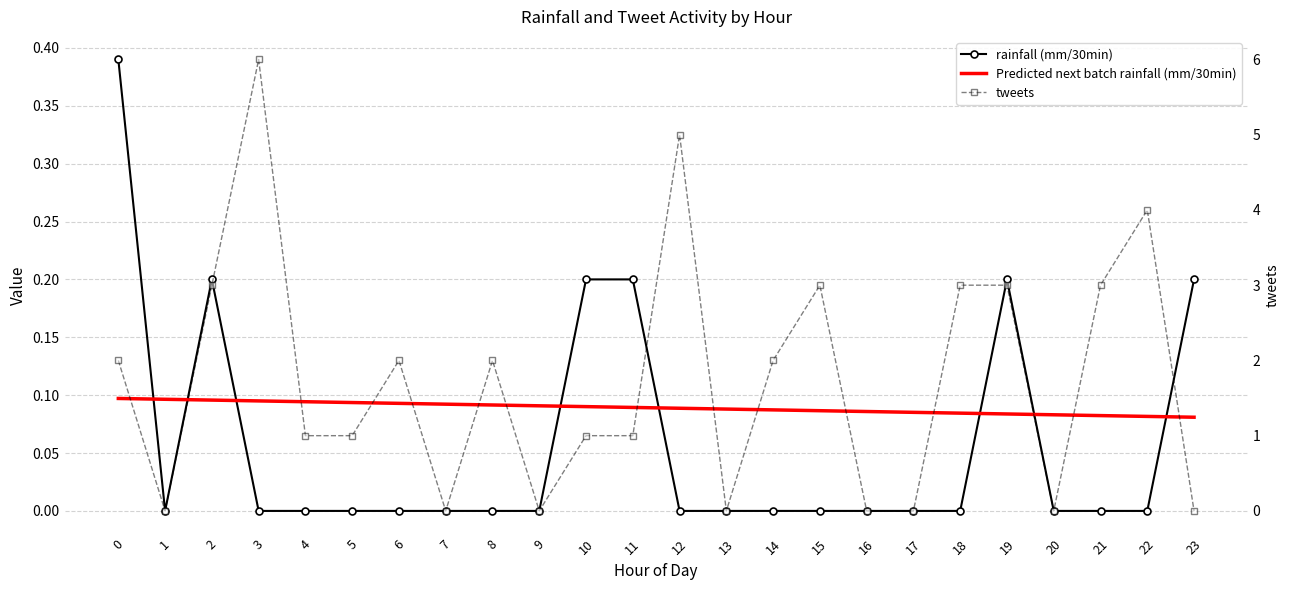

Is the value of tweets at 20 greater than the value of rainfall (mm/30min) at 23?

No